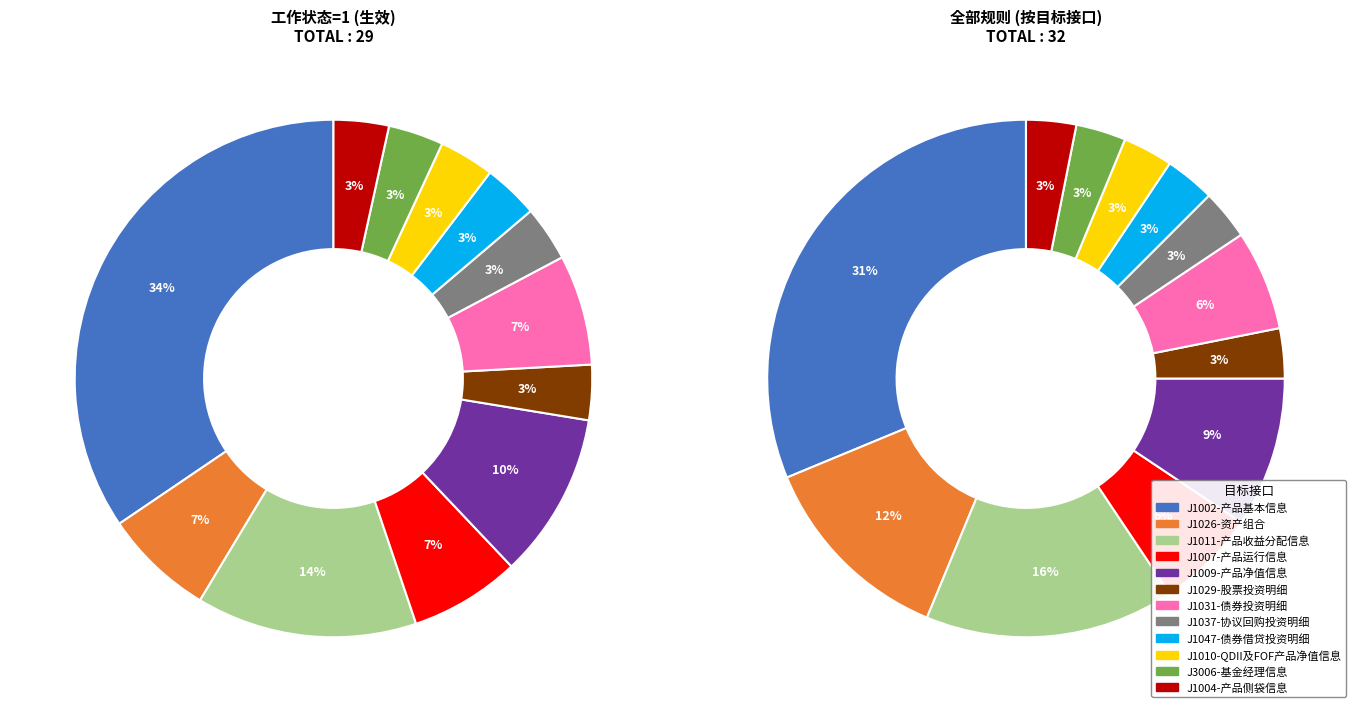

What is the ratio of the value at J1007-产品运行信息 to the value at J1002-产品基本信息?

0.2